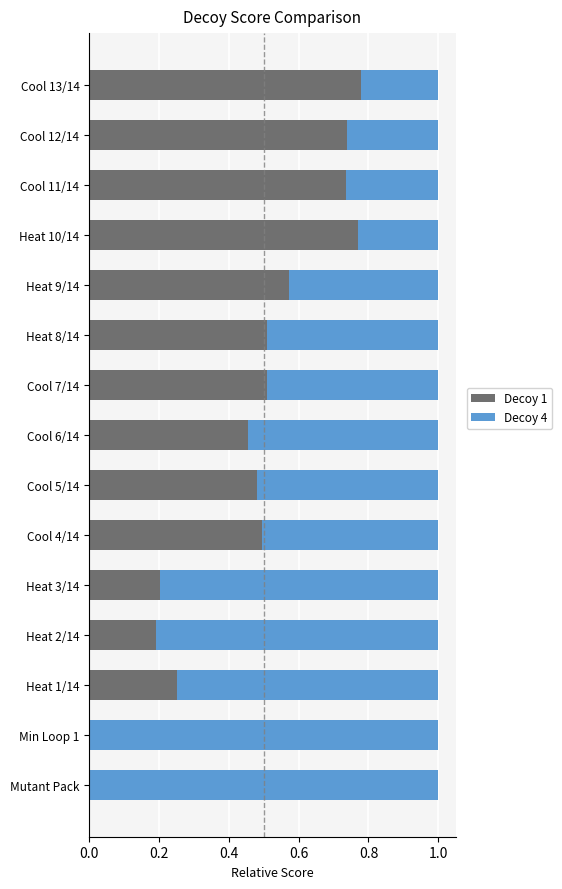

What is the total value across all series at Cool 7/14?

1.0